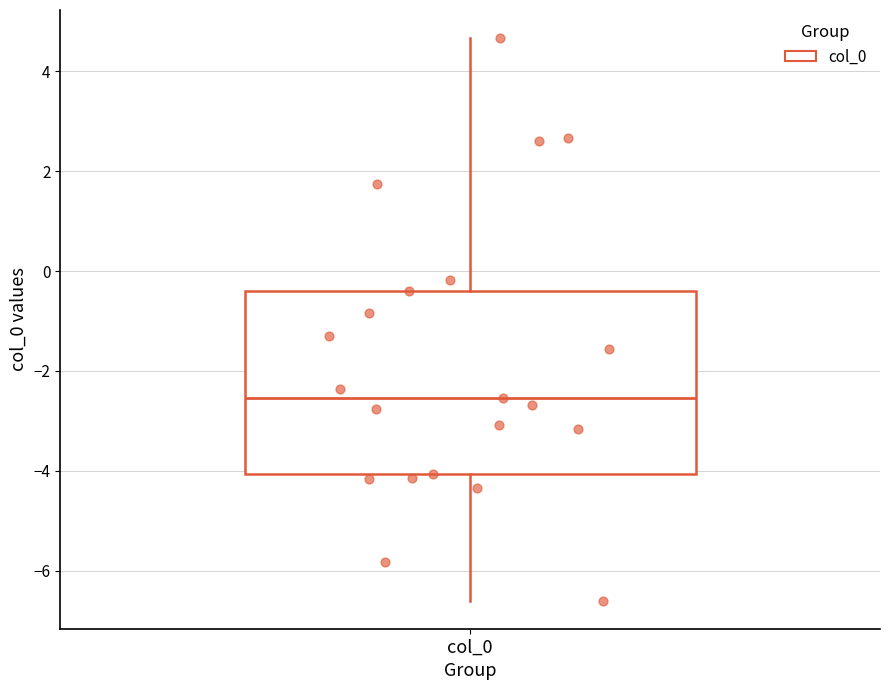

Where does the upper whisker of the box for col_0 end on the y-axis? The values are not printed on the chart, so give them approximately, as read against the axis.

4.6